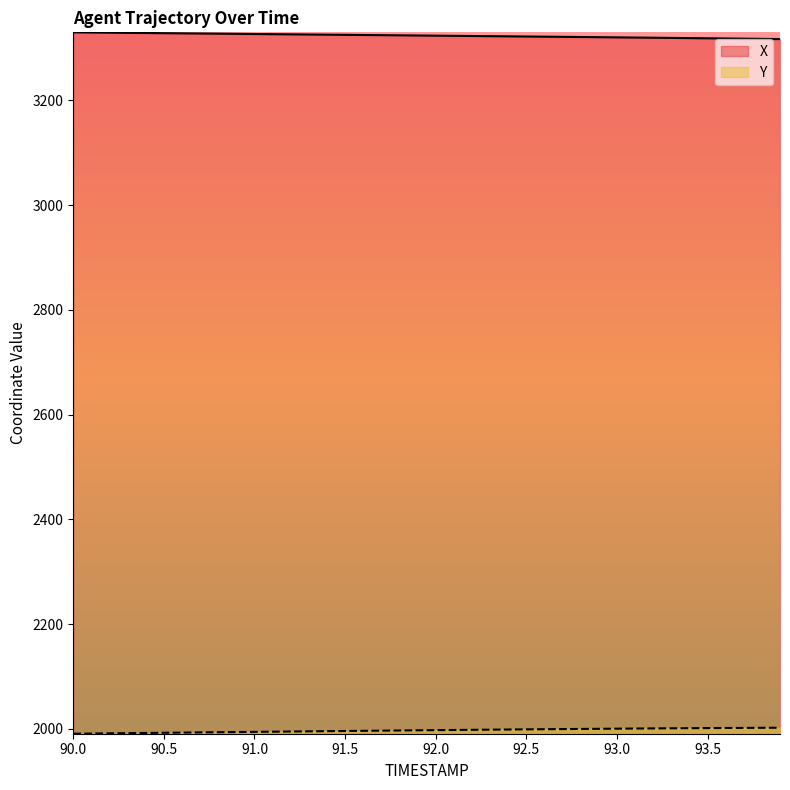

List the labels in order of X value, largest first.

90.0, 90.1, 90.2, 90.3, 90.4, 90.5, 90.6, 90.7, 90.8, 90.9, 91.0, 91.1, 91.2, 91.3, 91.4, 91.5, 91.6, 91.7, 91.8, 91.9, 92.0, 92.1, 92.2, 92.3, 92.4, 92.5, 92.6, 92.7, 92.8, 92.9, 93.0, 93.1, 93.2, 93.3, 93.4, 93.5, 93.6, 93.7, 93.8, 93.9